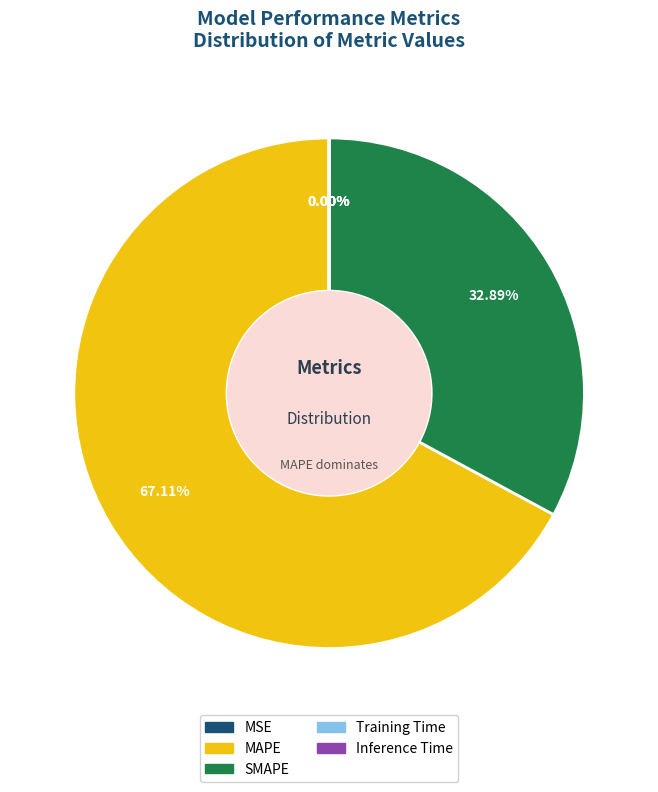

What is the ratio of the value at MAPE to the value at SMAPE?

2.0